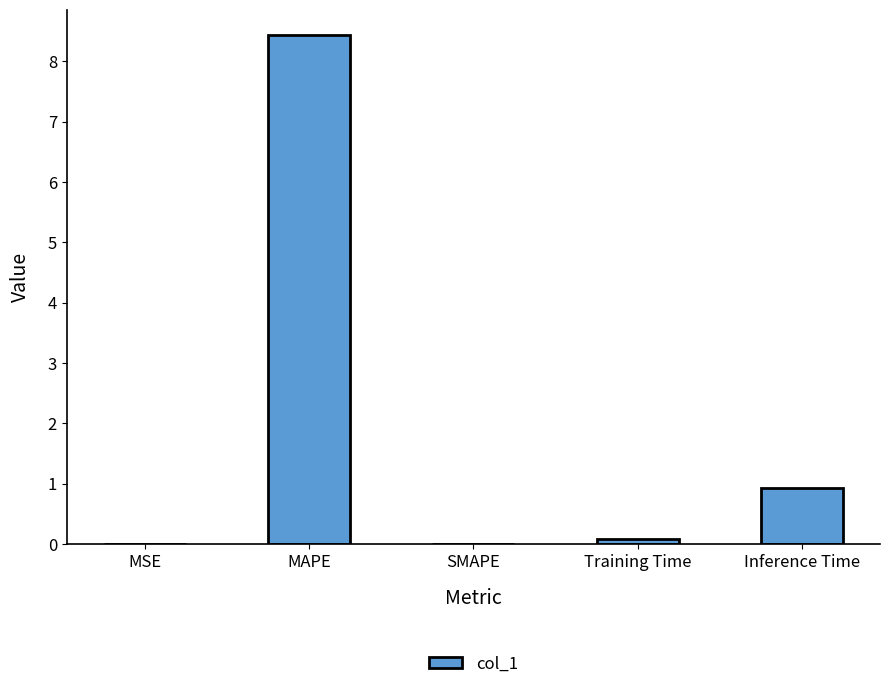

Which category has the highest value across all series?

MAPE